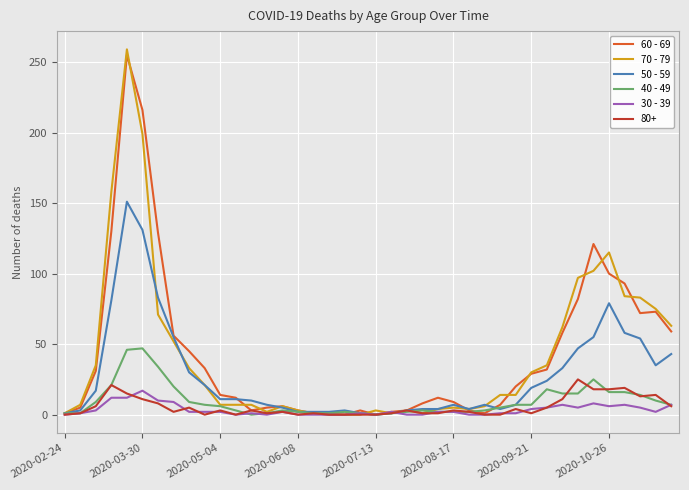

Is it true that 50 - 59 equals 1 at 2020-02-24?

True